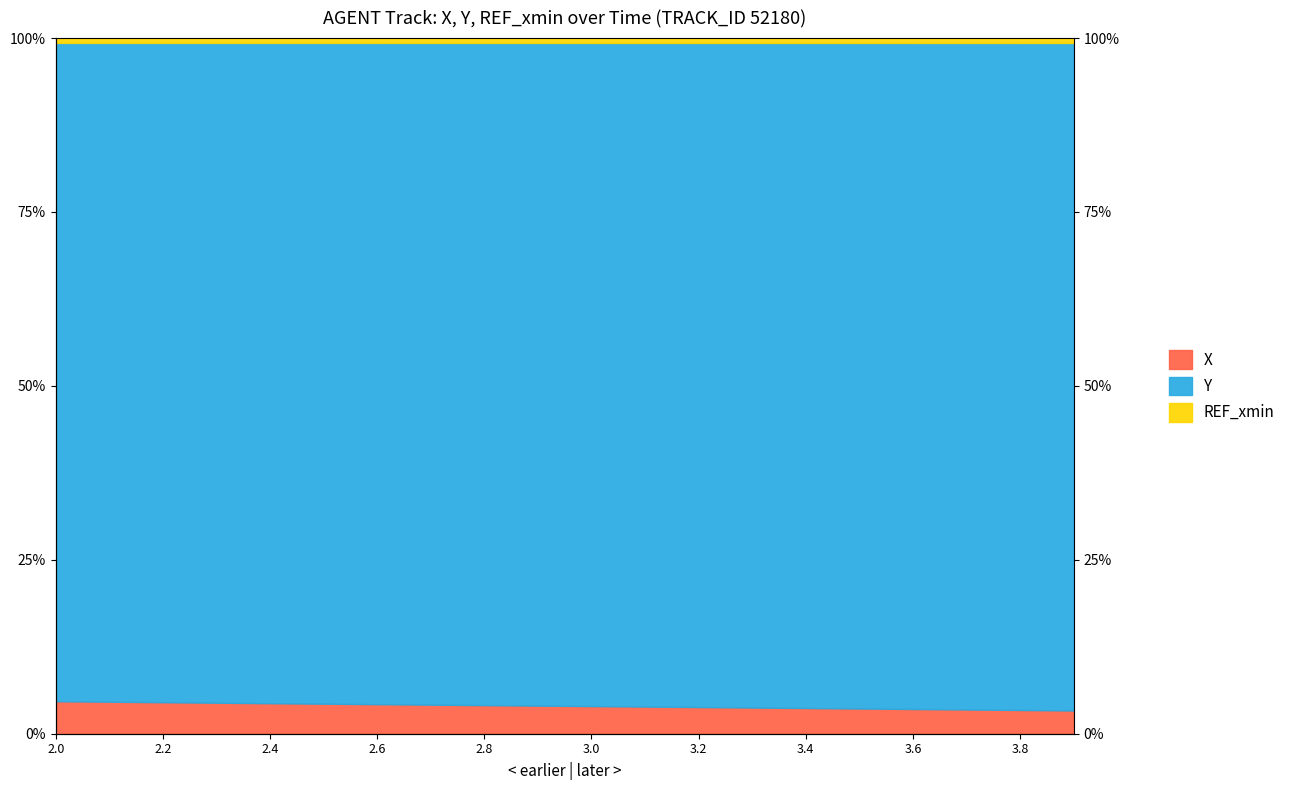

At how many categories does at least one series exceed 0?

20